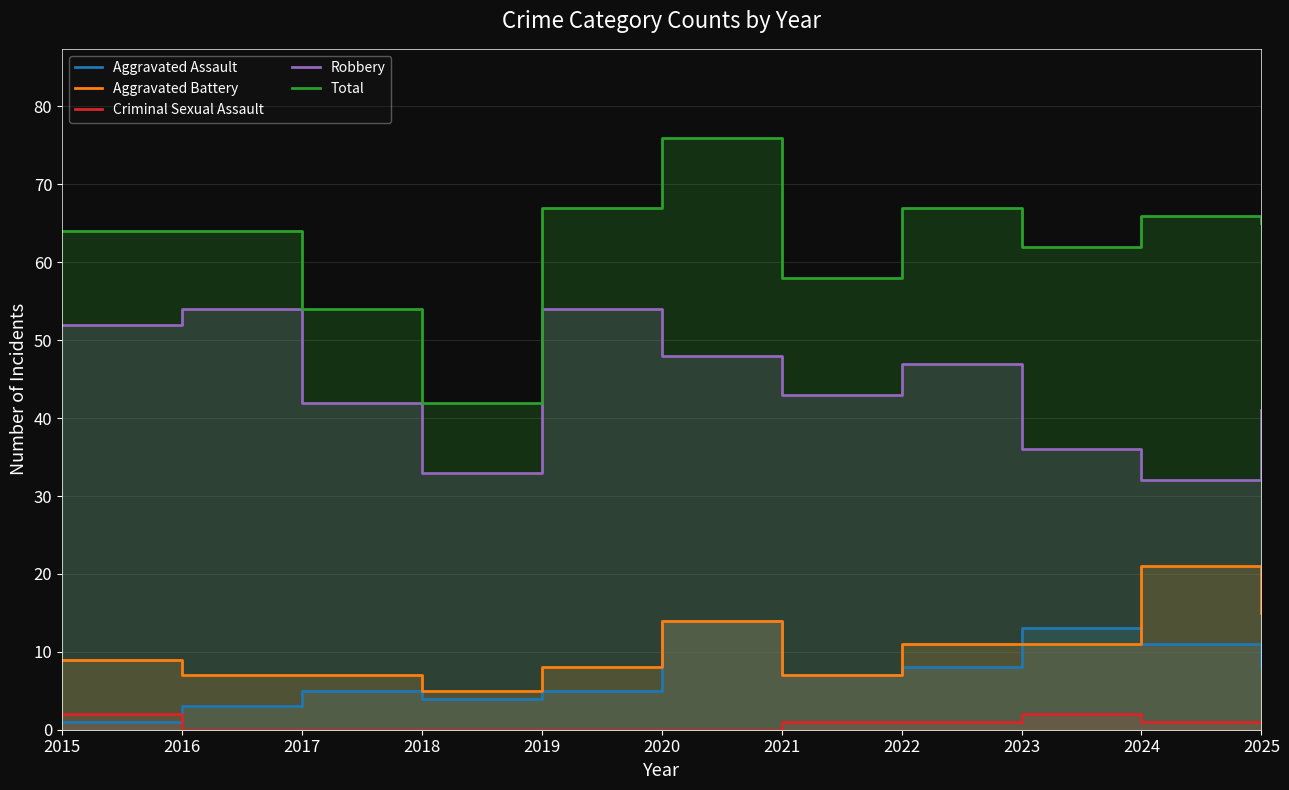

Between 2016 and 2018, which is larger?

2018